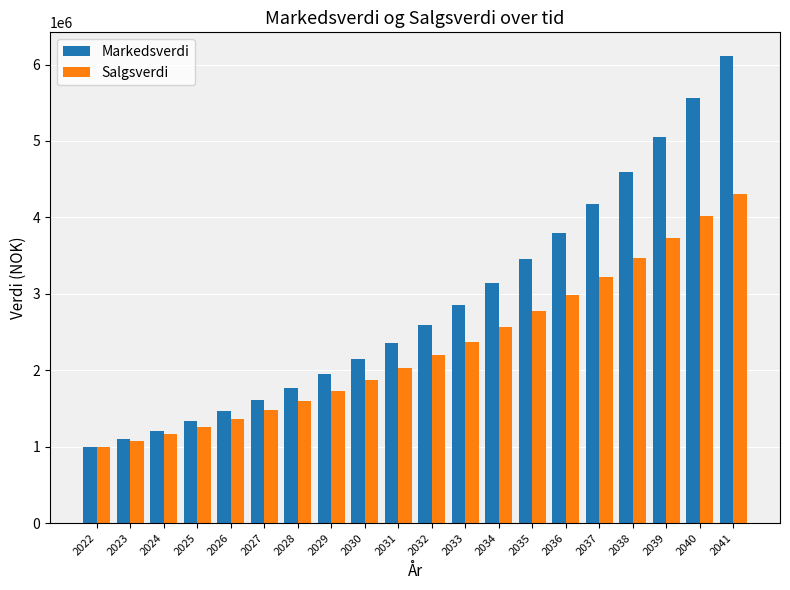

What is the difference between the maximum and minimum values in the Markedsverdi series?

5115908